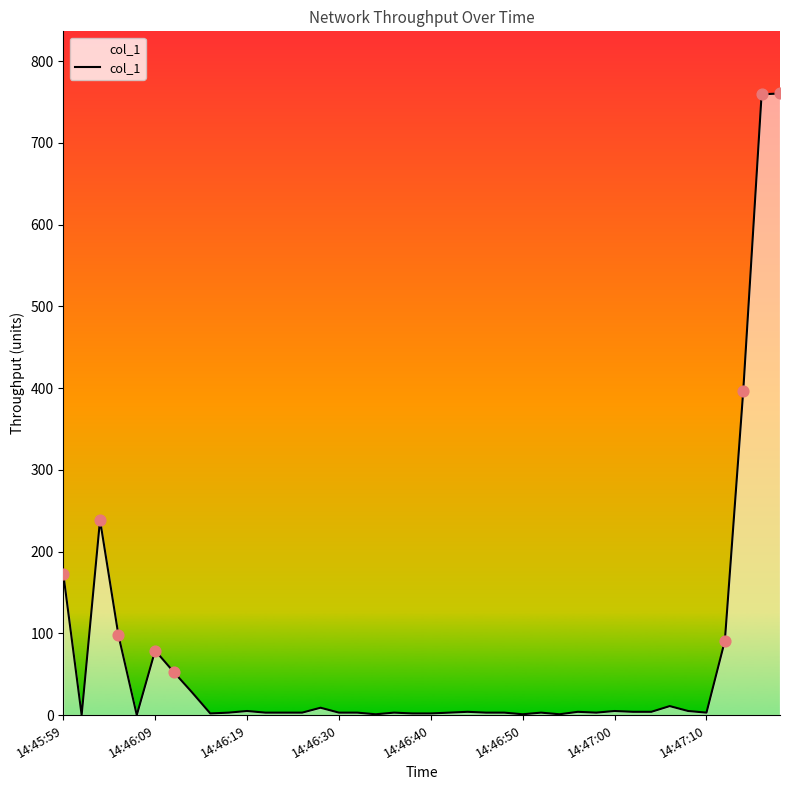

What is the maximum value shown in the chart?

760.5